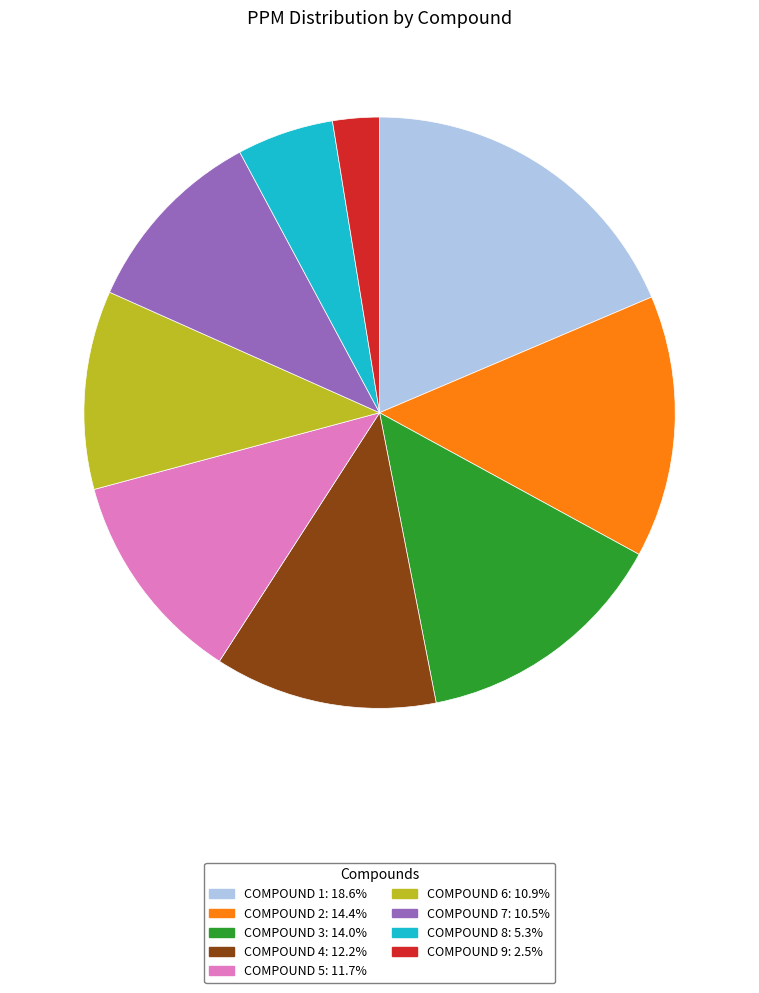

Is there a majority slice in this chart?

No